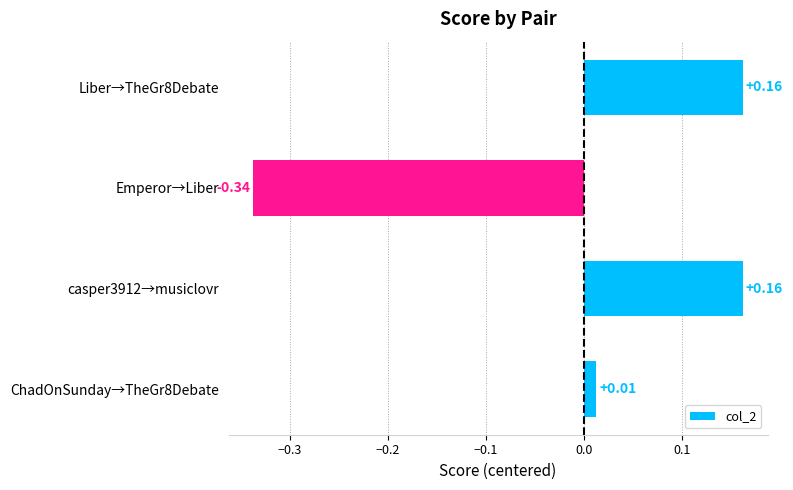

Between ChadOnSunday→TheGr8Debate and casper3912→musiclovr, which is larger?

casper3912→musiclovr